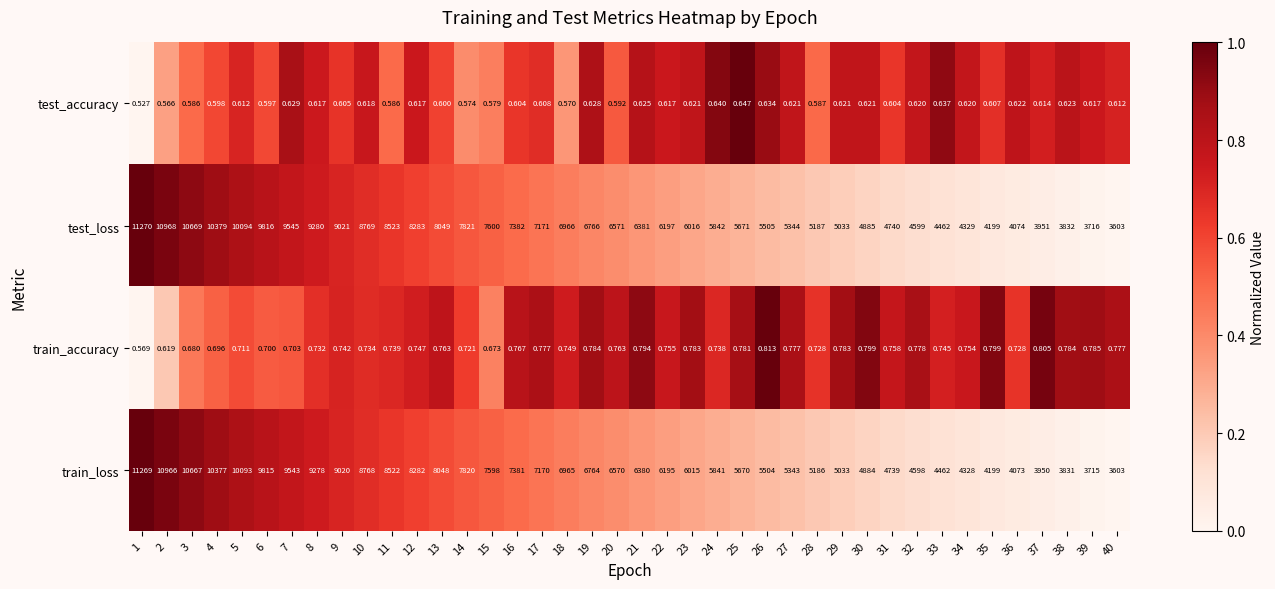

At how many categories does at least one series exceed 0?

40